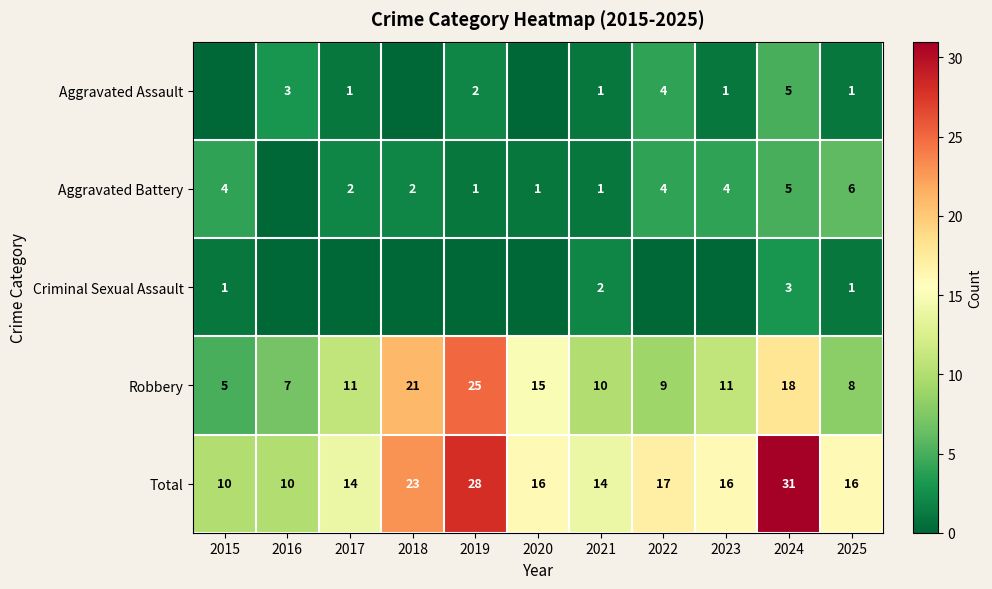

What is the difference between the maximum and minimum values in the Robbery series?

20